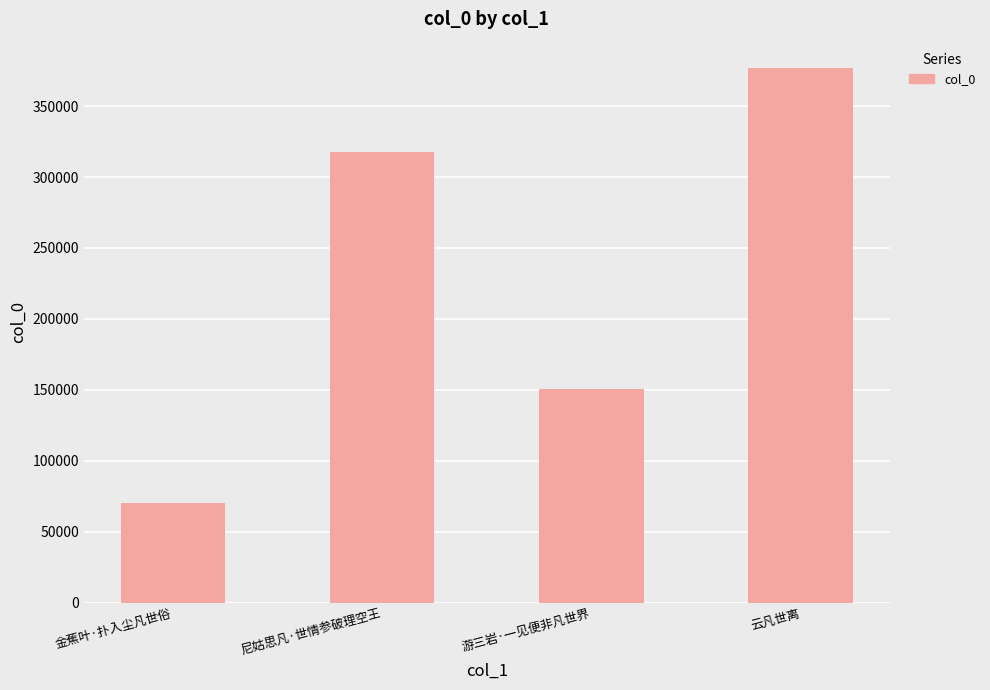

How many values are between 150870 and 376575?

3